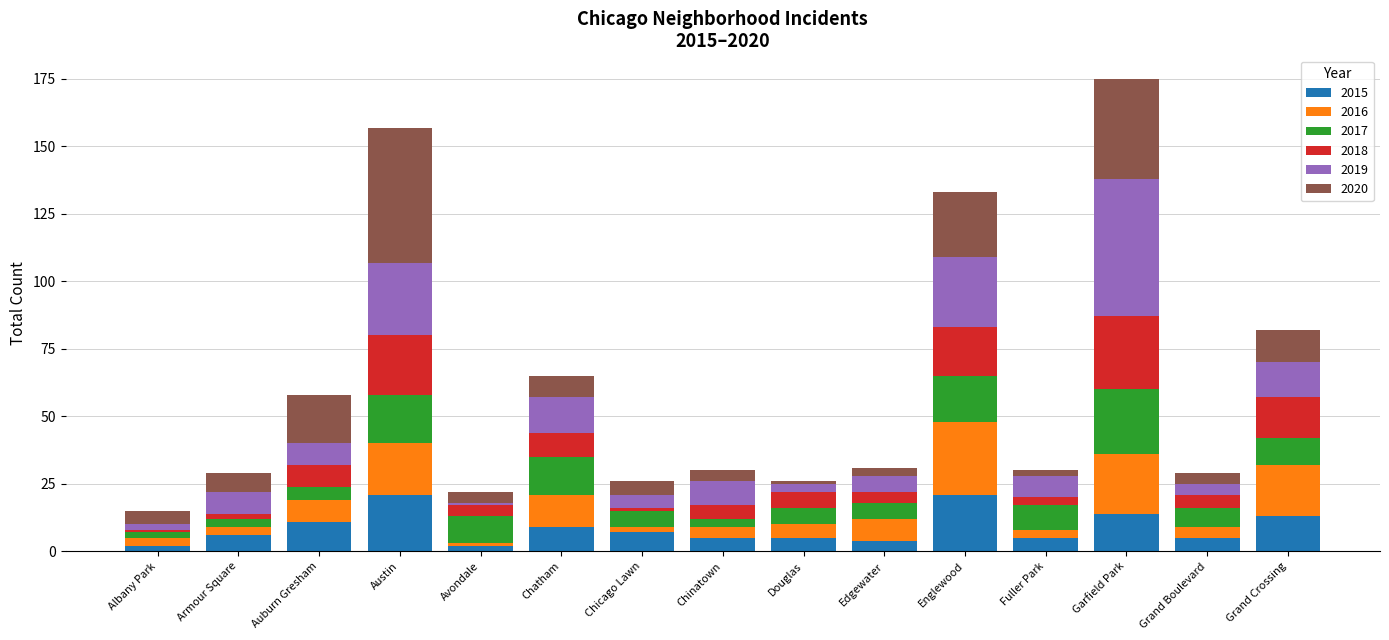

What is the highest value of the 2015 series?

21